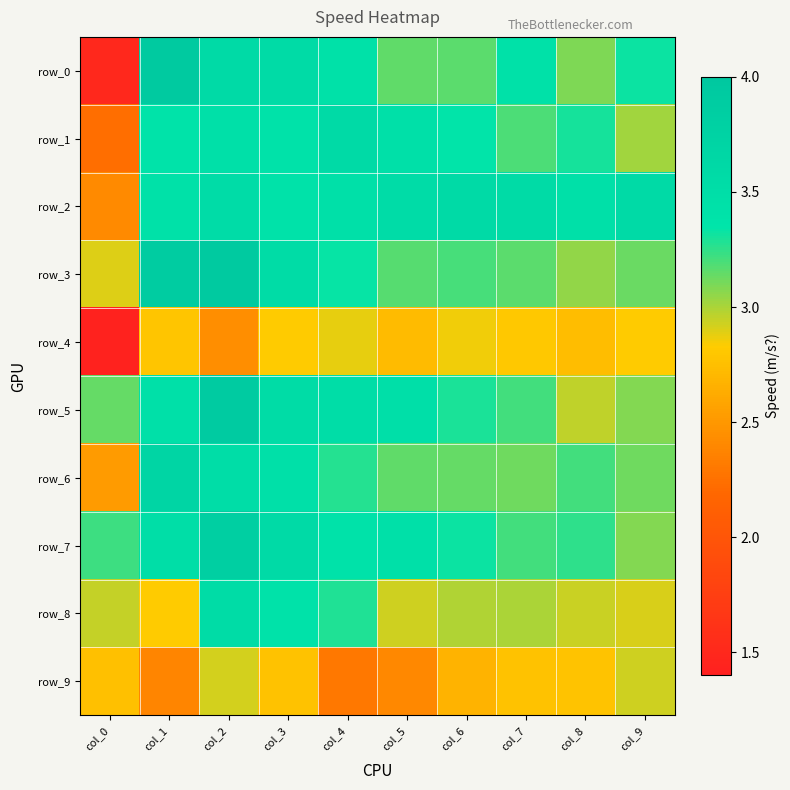

Count the row_7 values in the range 3 to 4.

10